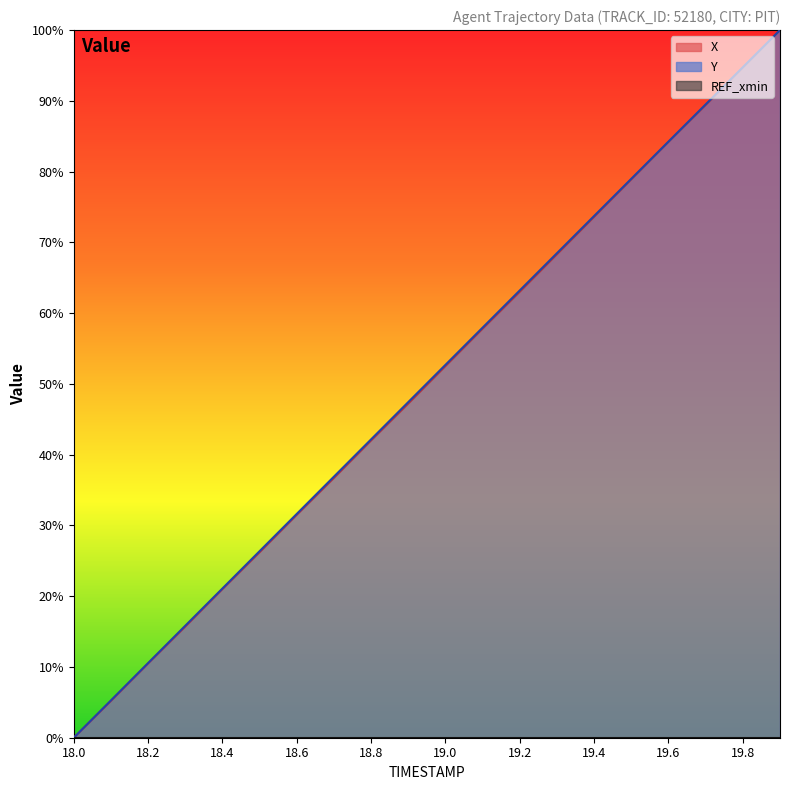

Between 19.6 and 19.7, which series saw the biggest shift?

Y